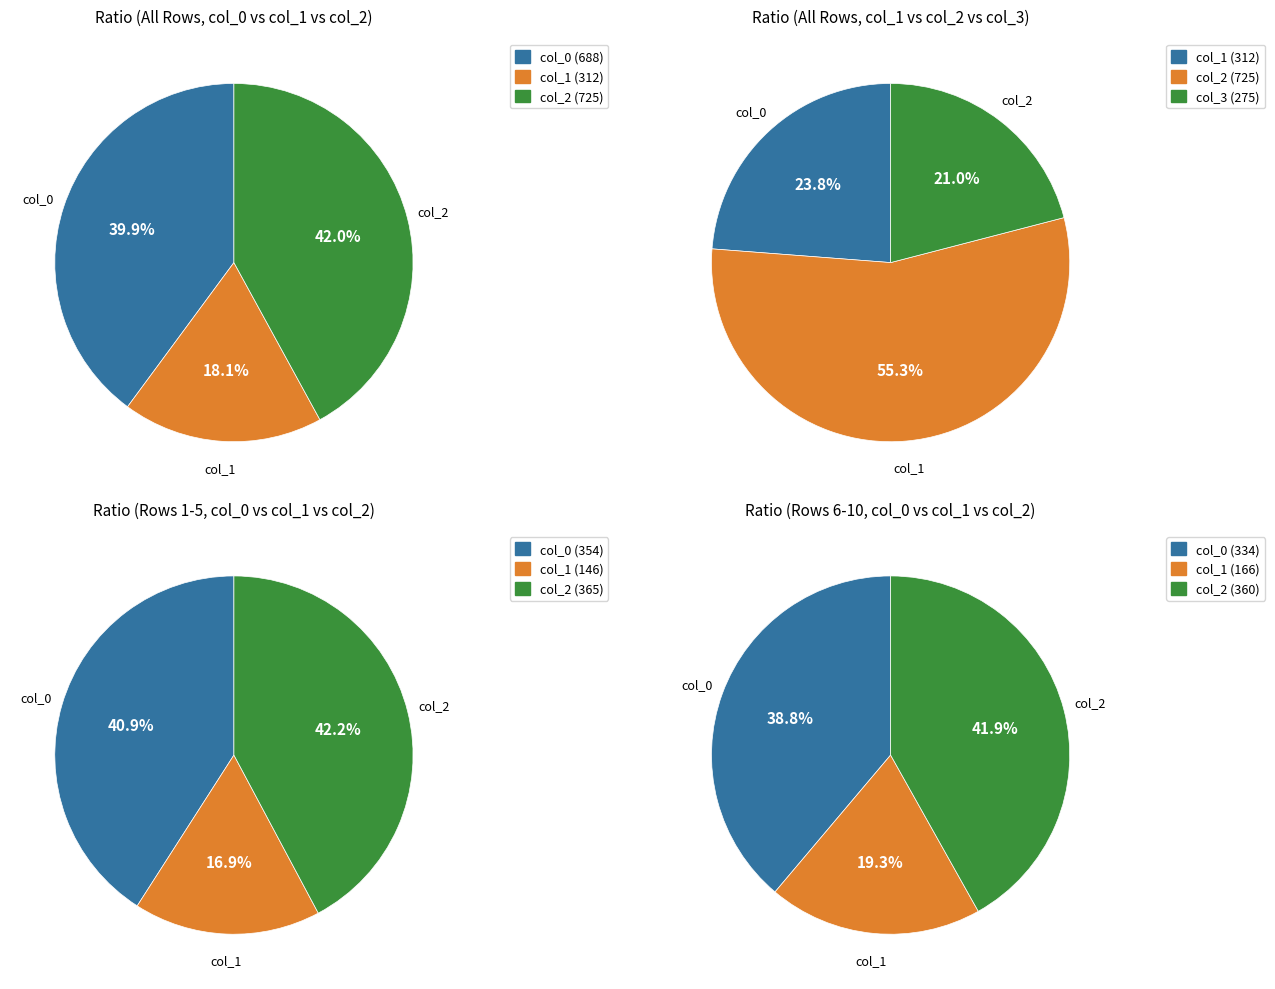

Is the sum of 0 and 9 greater than half?

No